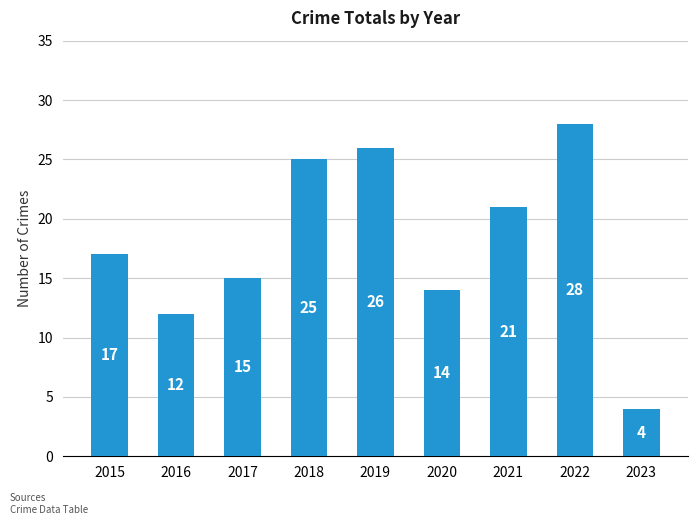

What is the change in value from 2016 to 2020?

+2